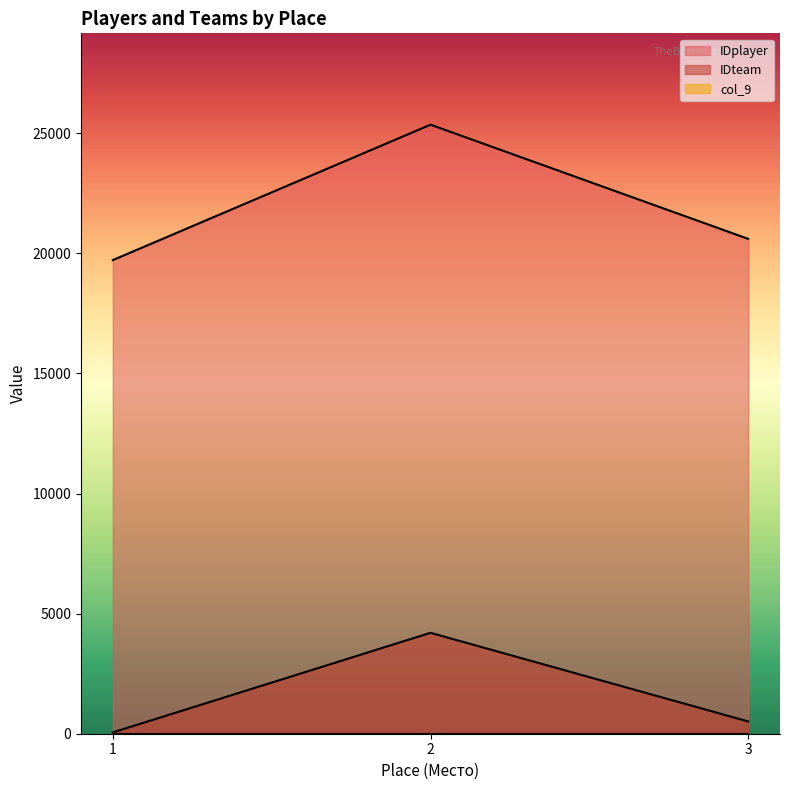

True or false: IDplayer and col_9 cross at least once.

False